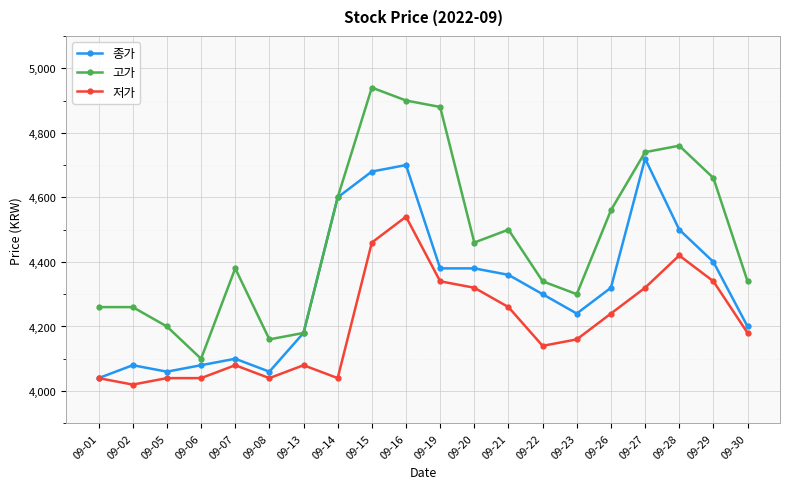

Rank the series by their average value, from highest to lowest.

고가, 종가, 저가